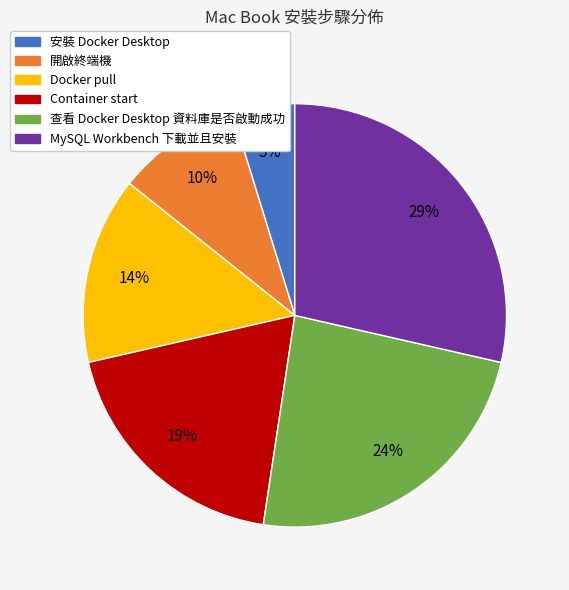

Which category has the biggest portion of the pie?

MySQL Workbench 下載並且安裝